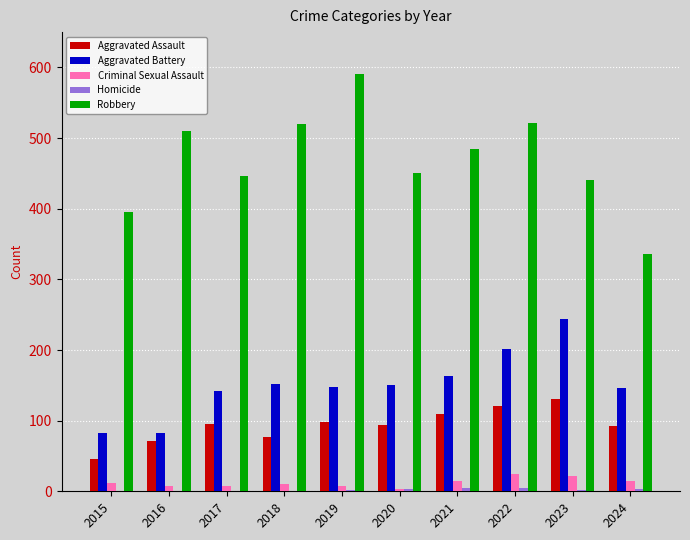

The Aggravated Battery series shows 35 at 2016. True or false?

False